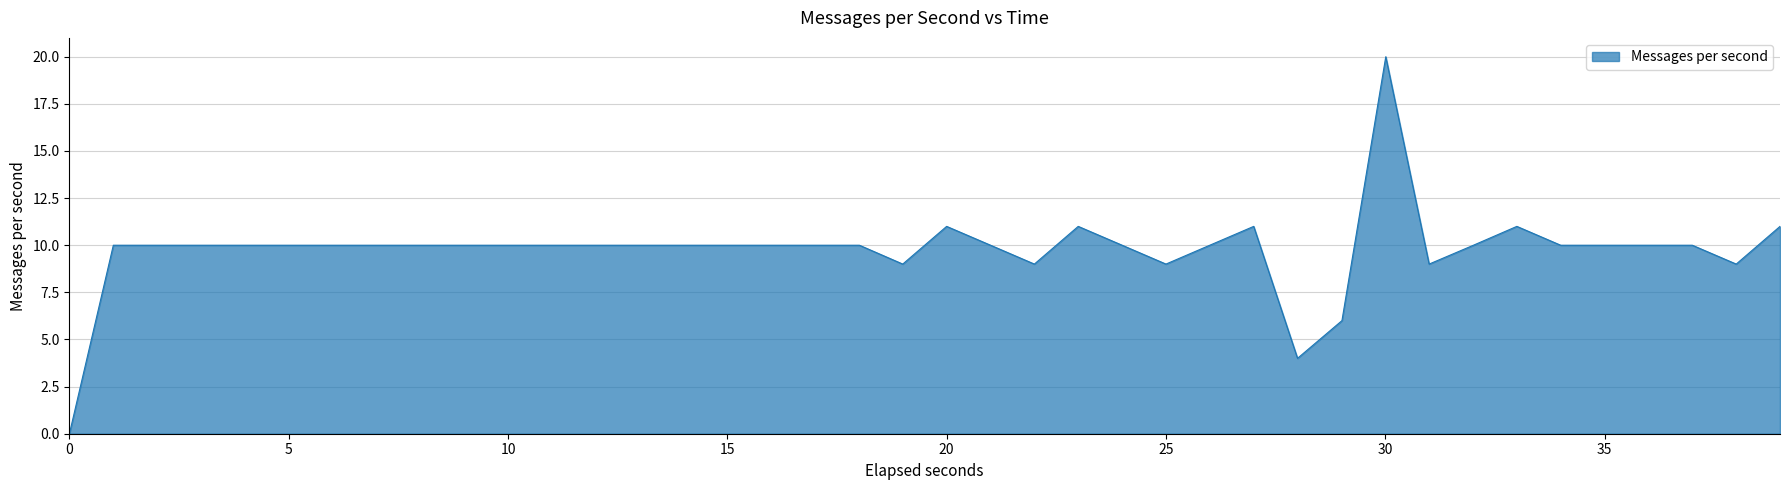

How many lines are shown in the chart?

1